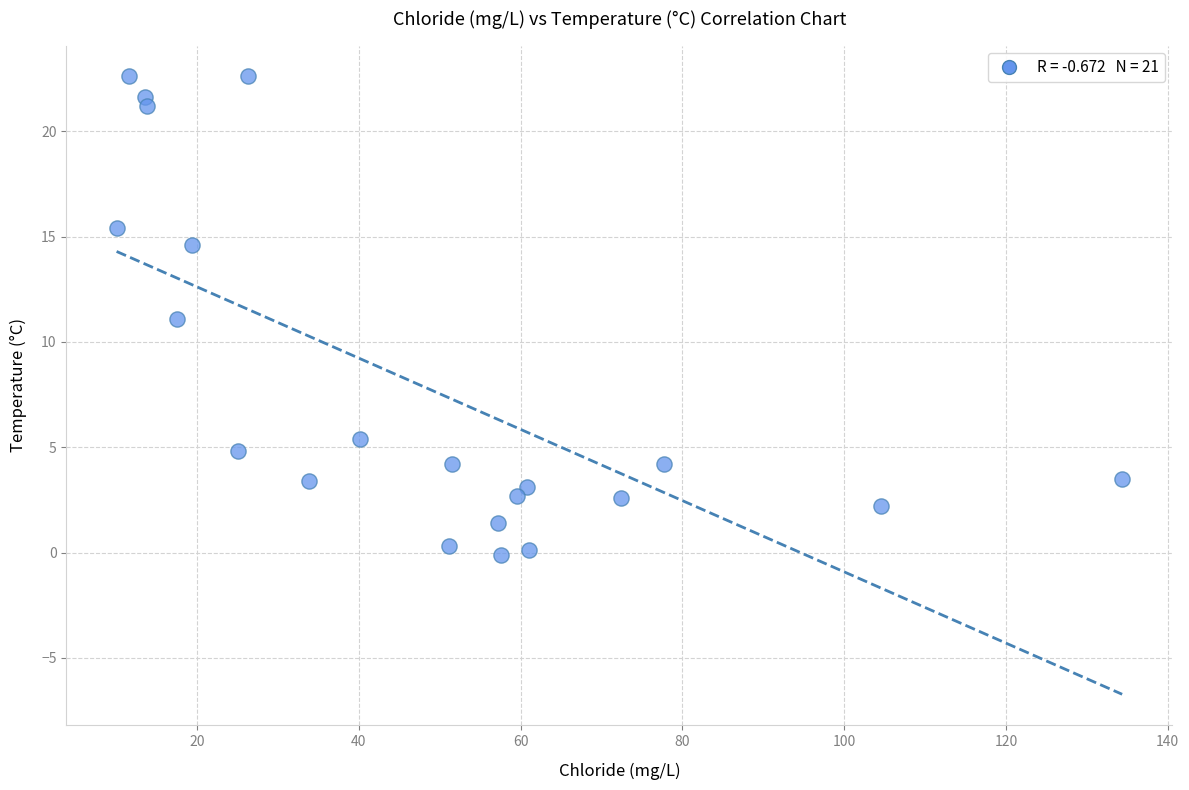

What is the range of Y values (max minus min)?

22.7